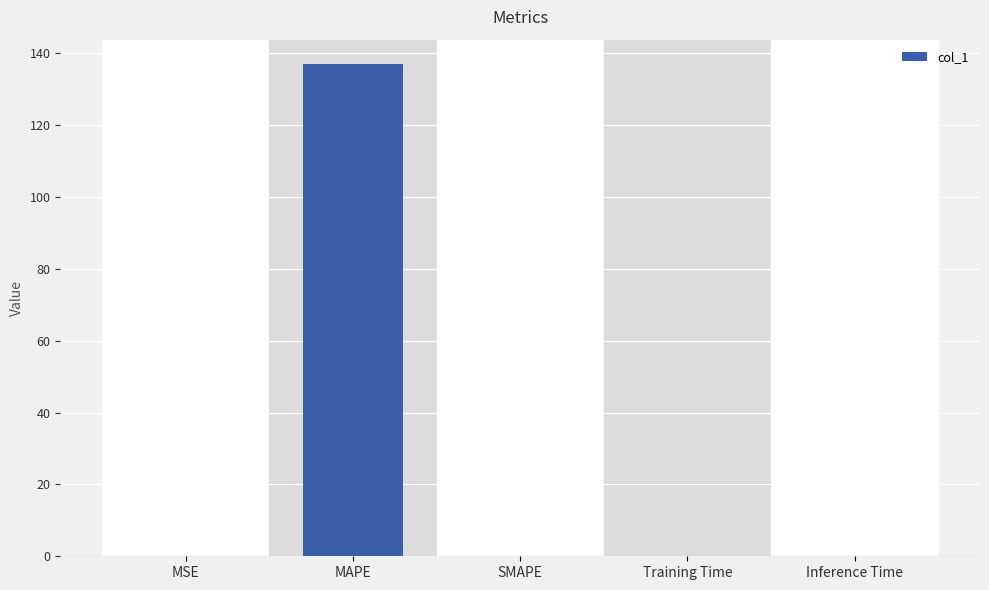

True or false: the data shows -83.0 at SMAPE.

False